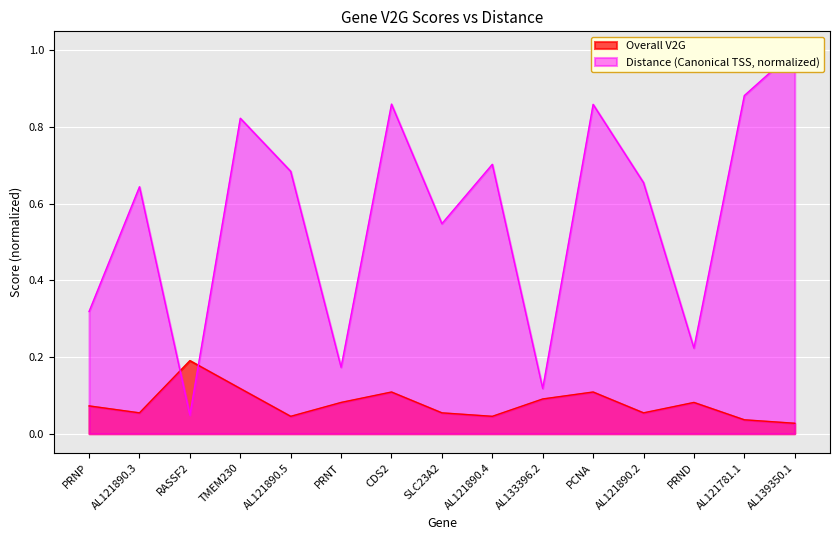

List the series in order of their peak value, lowest first.

Overall V2G, Distance (Canonical TSS)